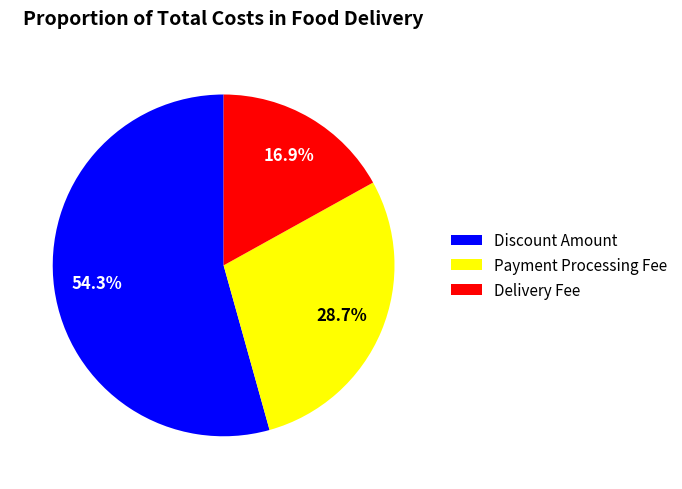

Does Payment Processing Fee account for over 50% of the chart?

No